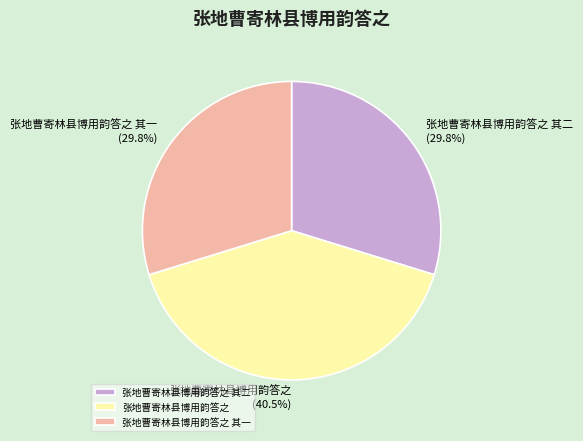

Is there any slice that represents more than half of the pie?

No